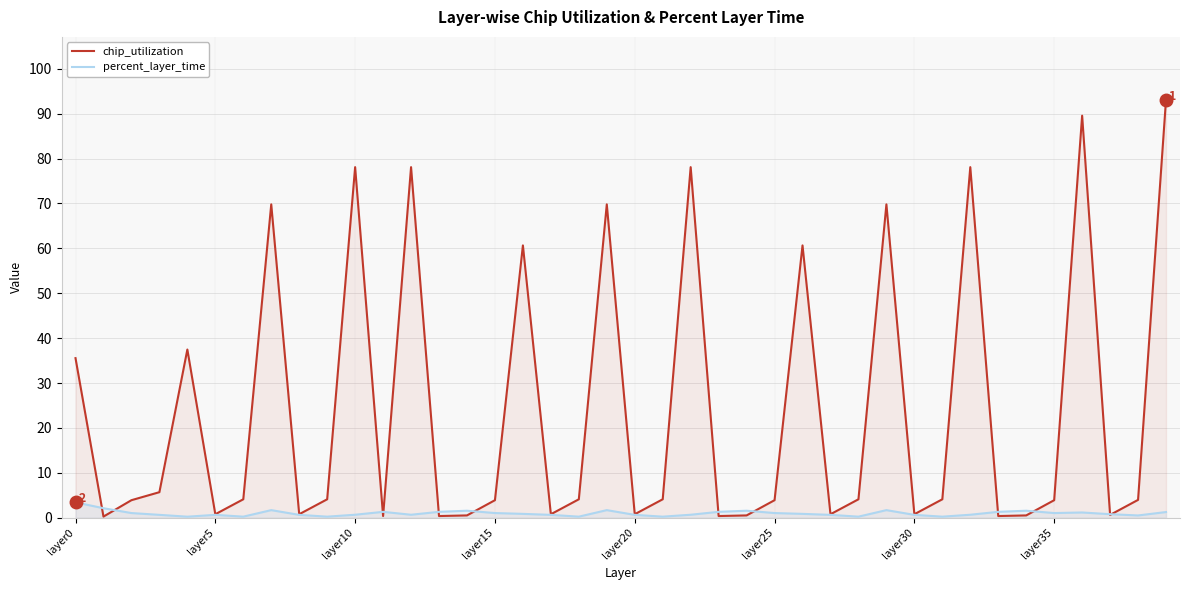

Which series has the largest range (max minus min)?

chip_utilization